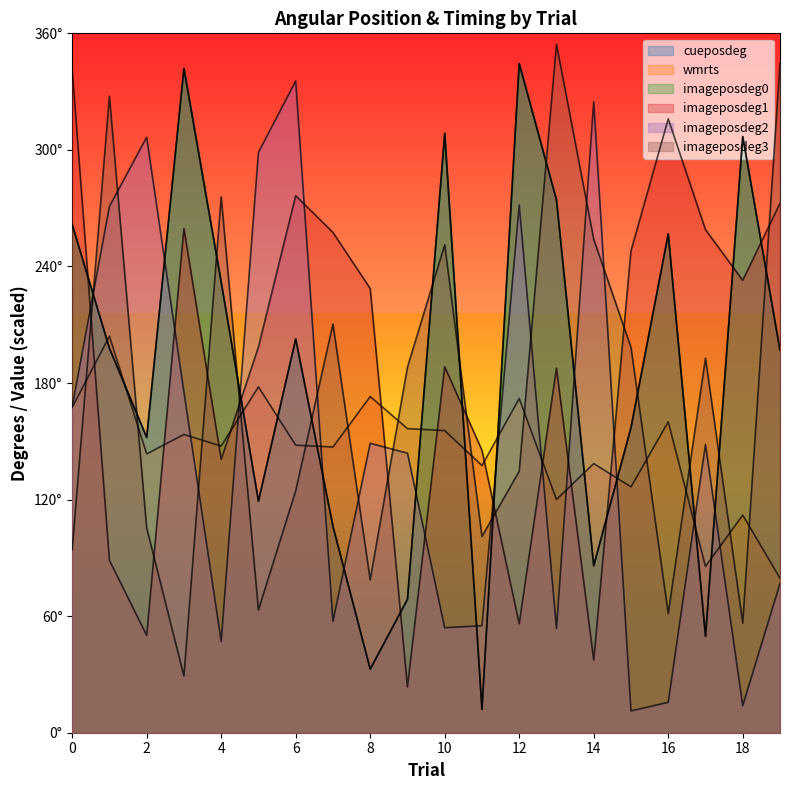

Is it true that imageposdeg2 equals 17.8 at 15?

False